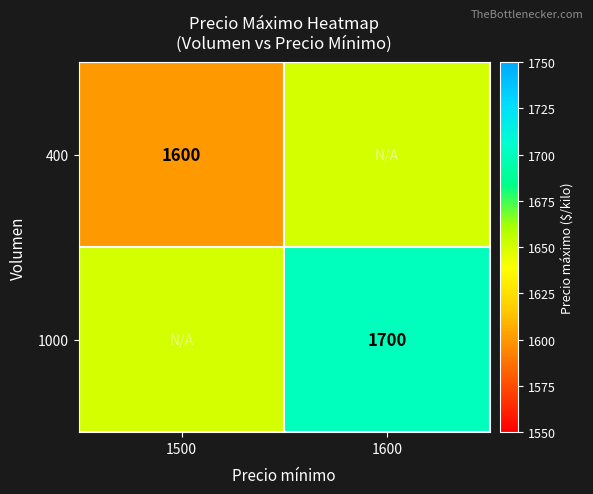

What is the maximum value shown in the chart?

1700